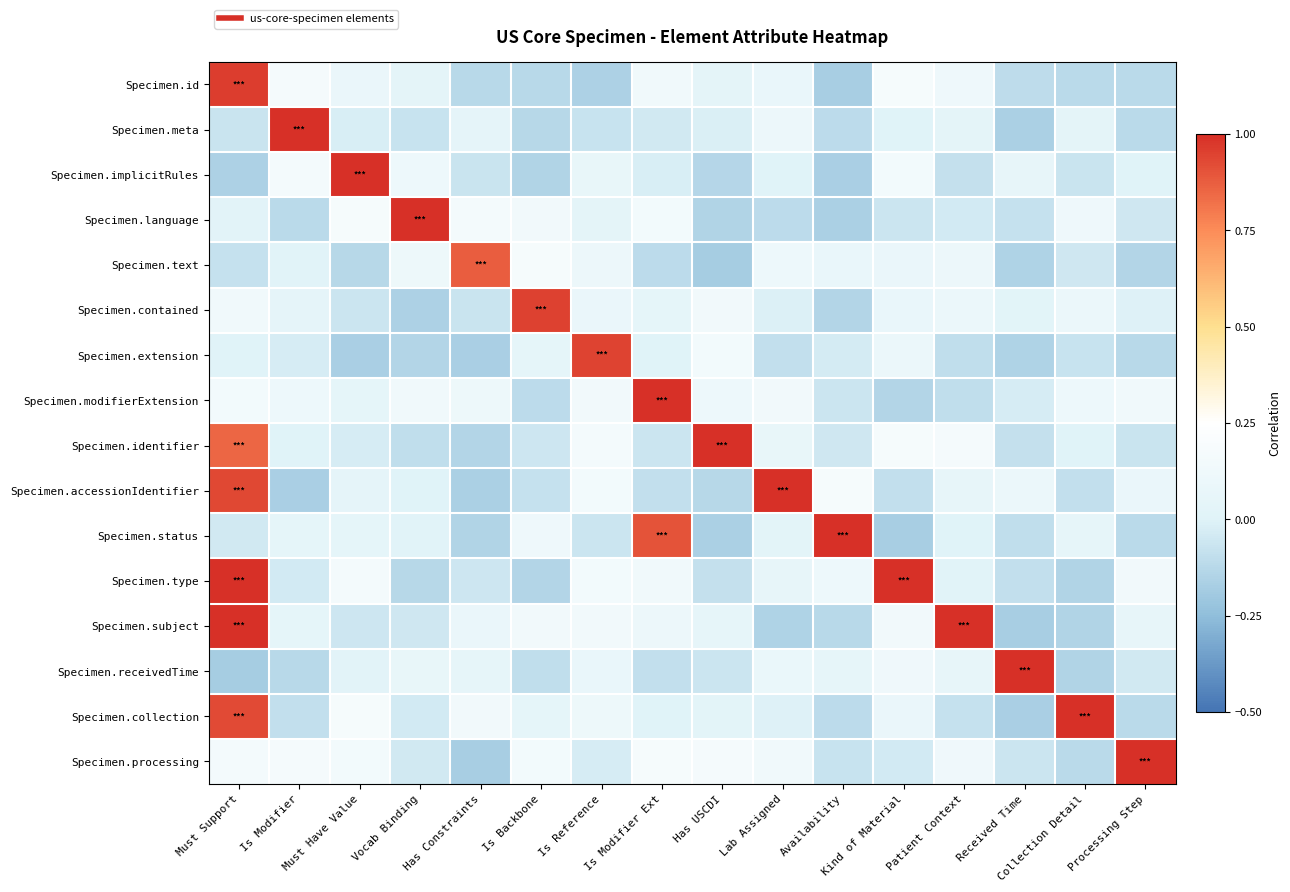

What is the maximum value shown in the chart?

1.1